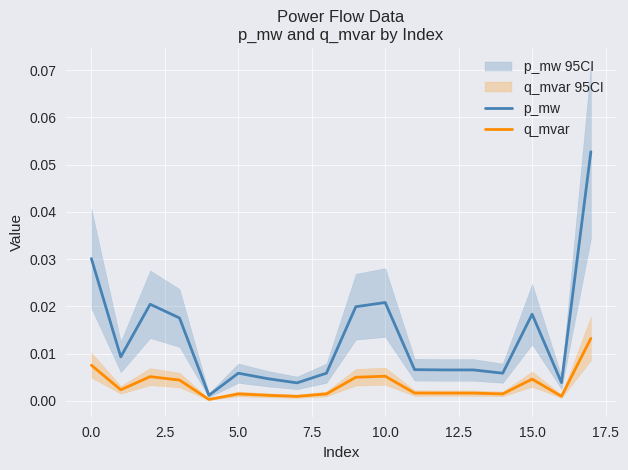

Which series has the widest spread of values?

p_mw